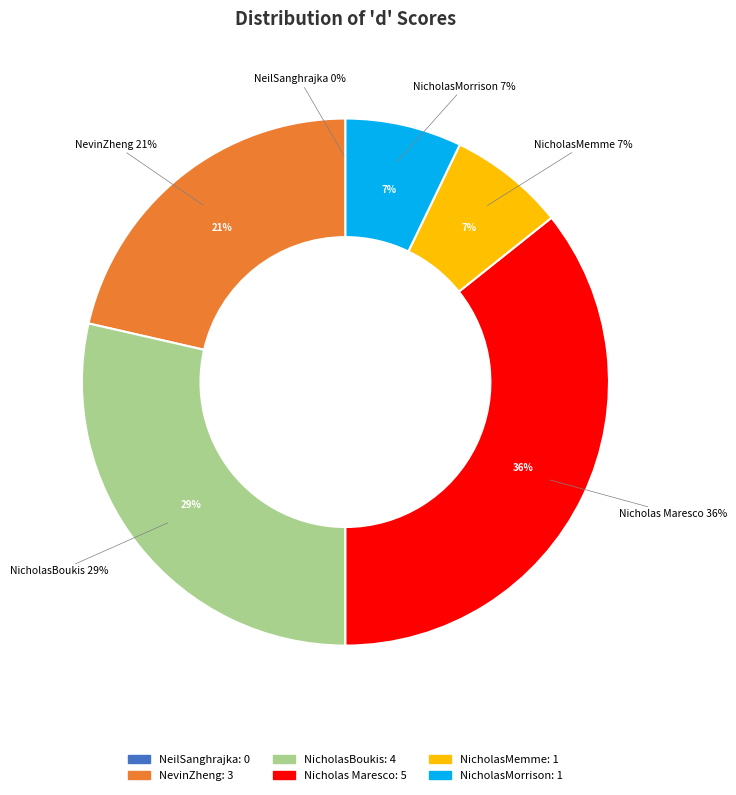

How many segments does this pie chart have?

6